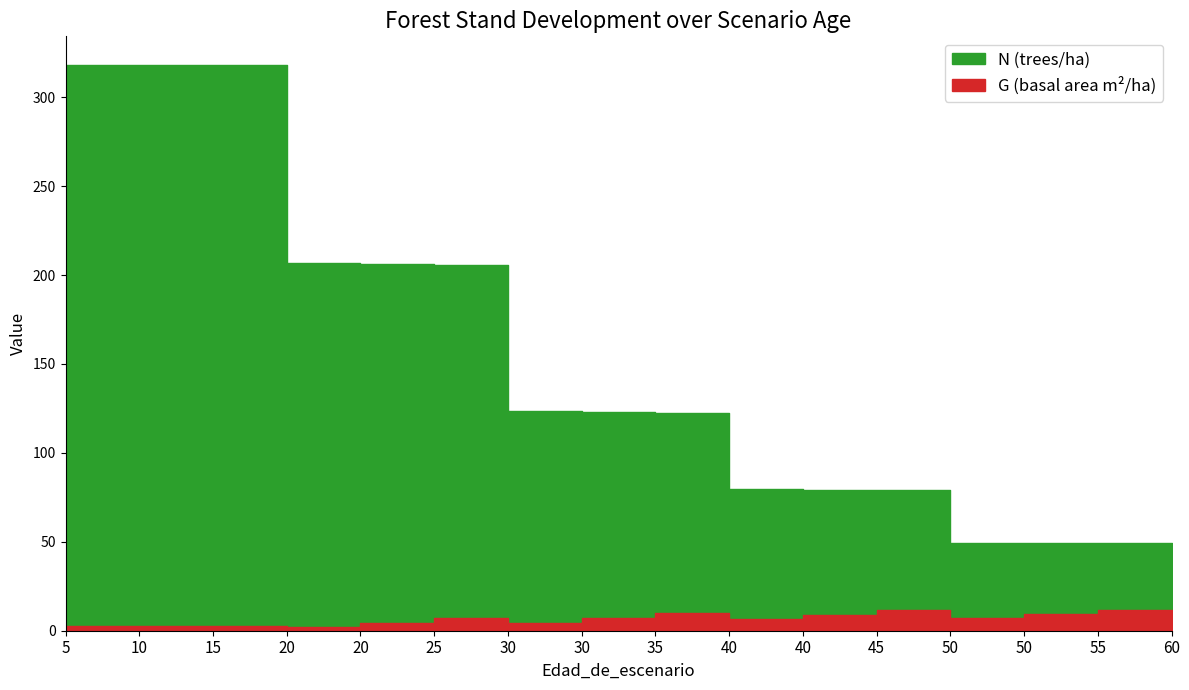

At which category does G reach its first local peak?

30